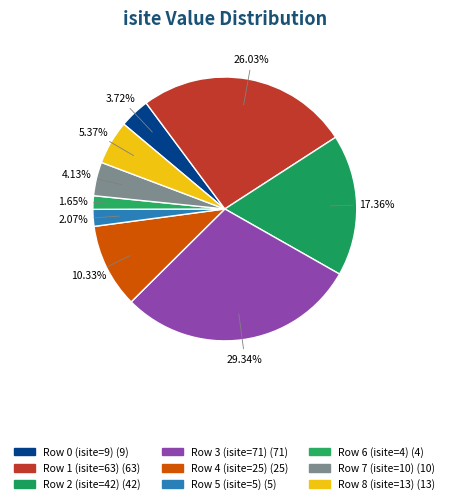

What percentage do Row 6 (isite=4) and Row 4 (isite=25) together represent?

12.0%